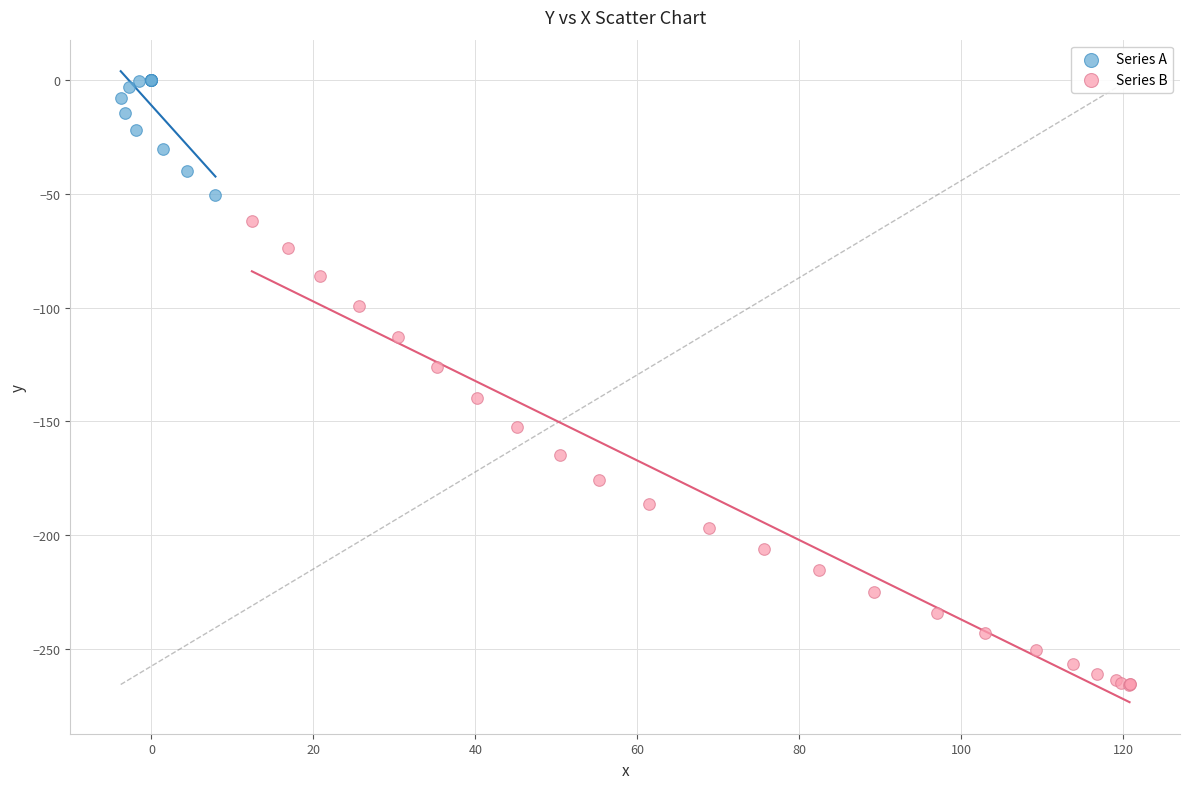

Which series contains the lowest Y value?

Series B